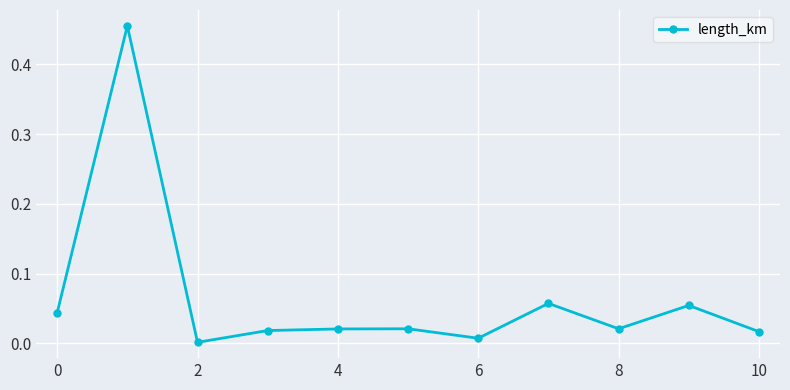

What is the sum of all values?

0.7